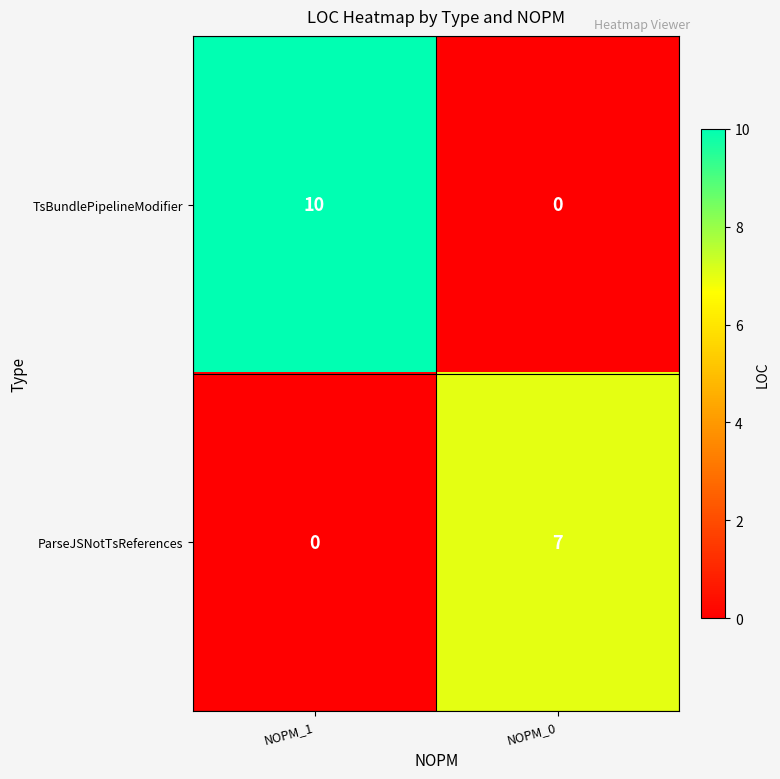

At NOPM_0, list the series in order from largest to smallest.

ParseJSNotTsReferences, TsBundlePipelineModifier